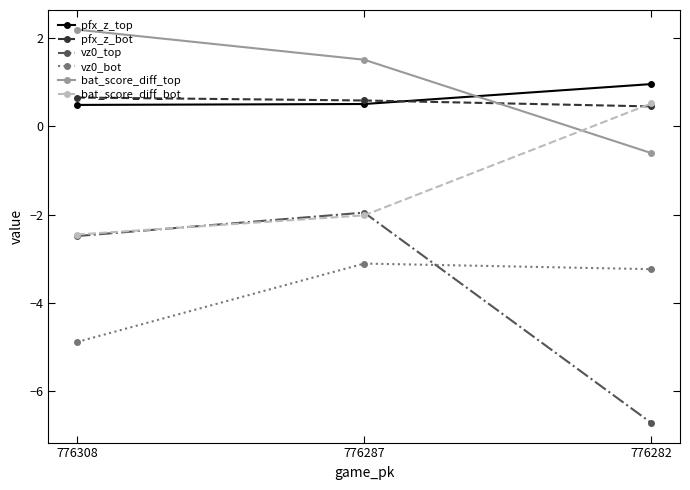

How many pfx_z_bot values are between 0 and 1?

3